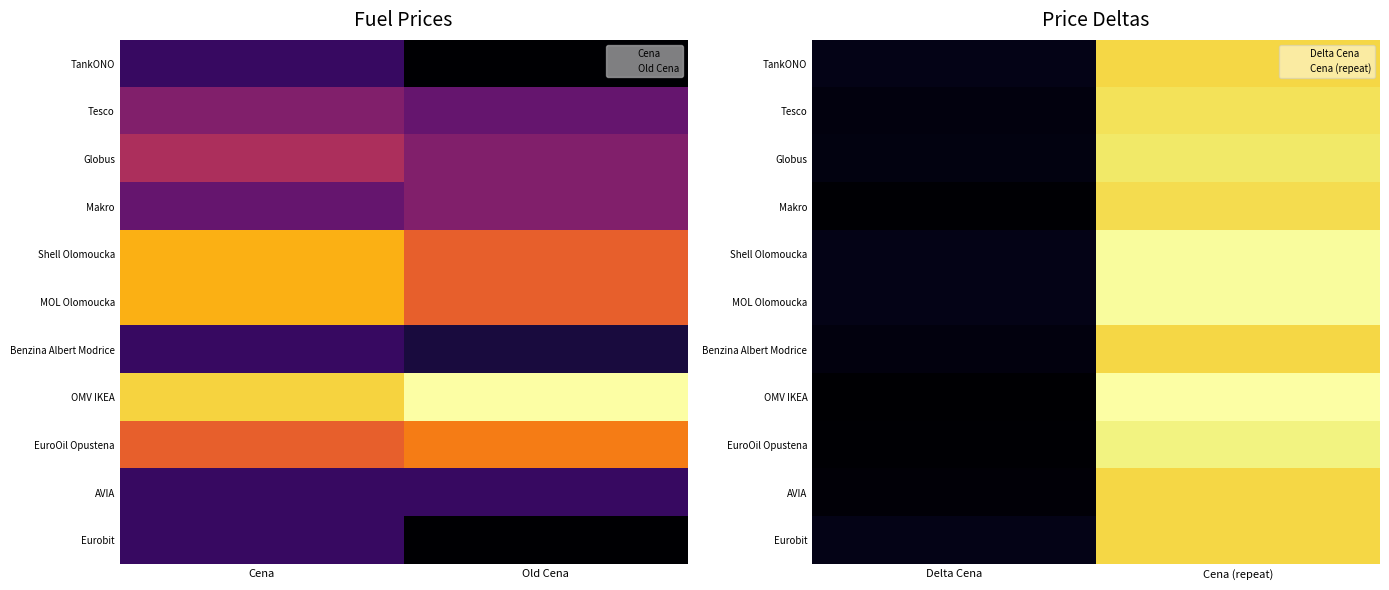

What is the total value across all series at Delta Cena?

0.3